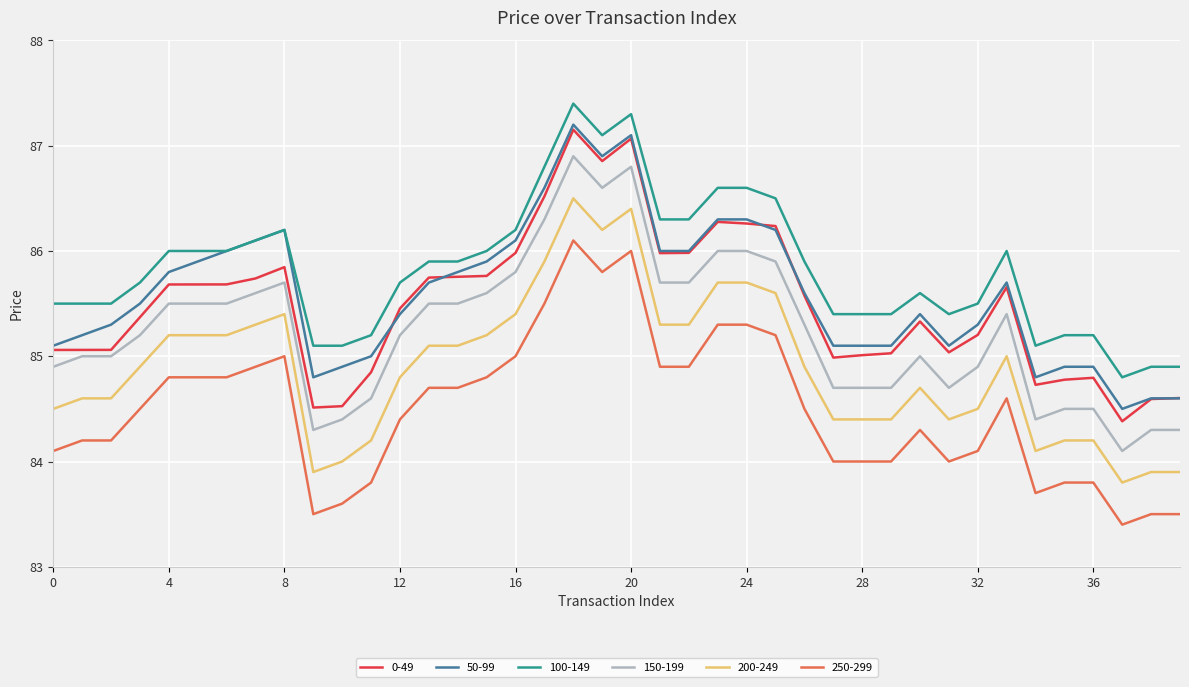

At how many categories does at least one series exceed 85?

37